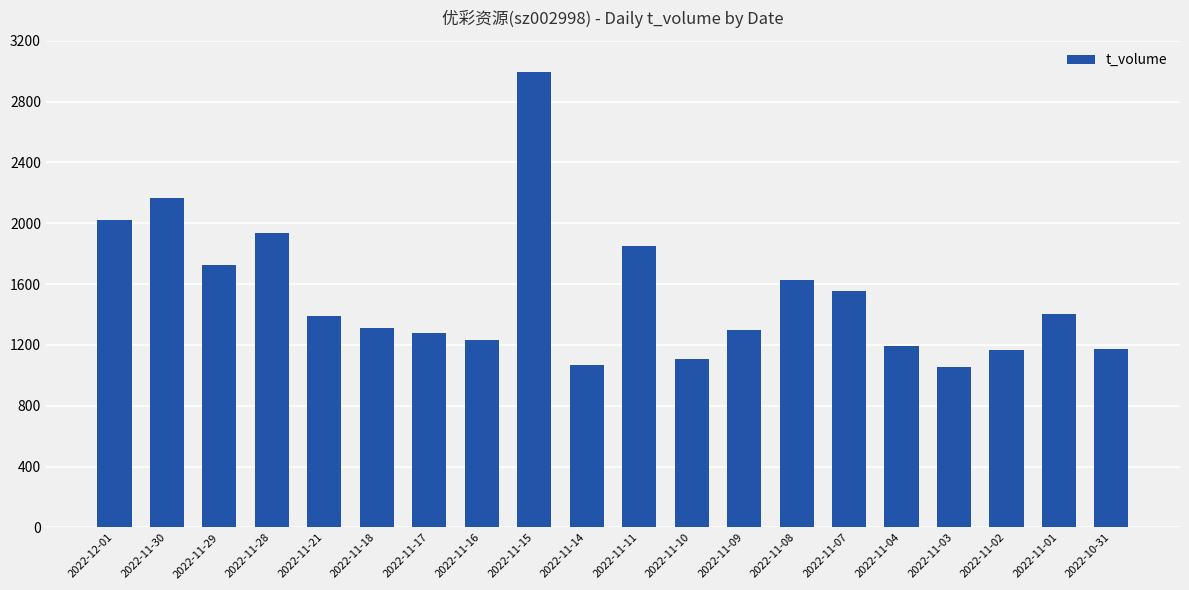

What value does the data have at 2022-11-29, to the nearest 100?

1700